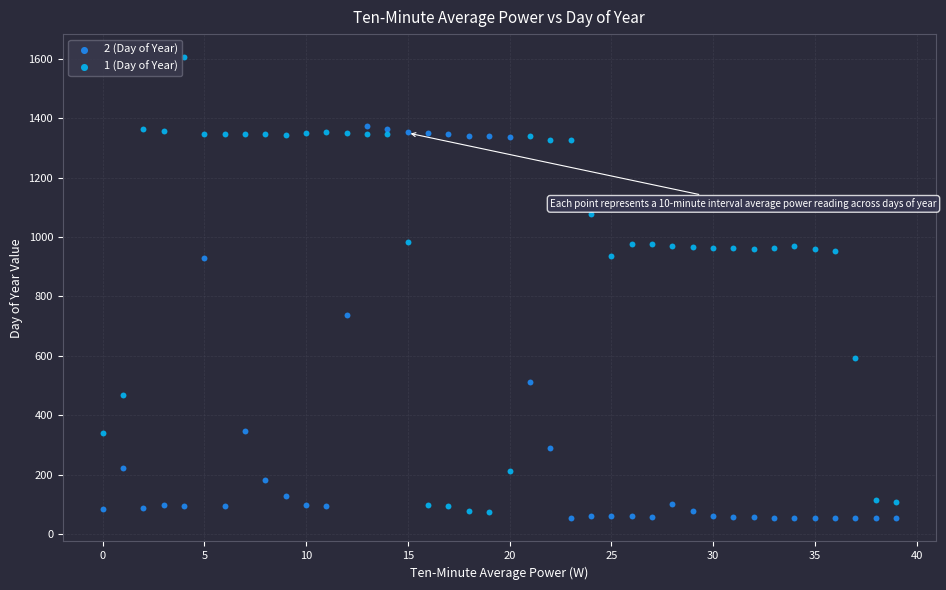

What are all the series names shown in the legend?

2 (Day of Year), 1 (Day of Year)